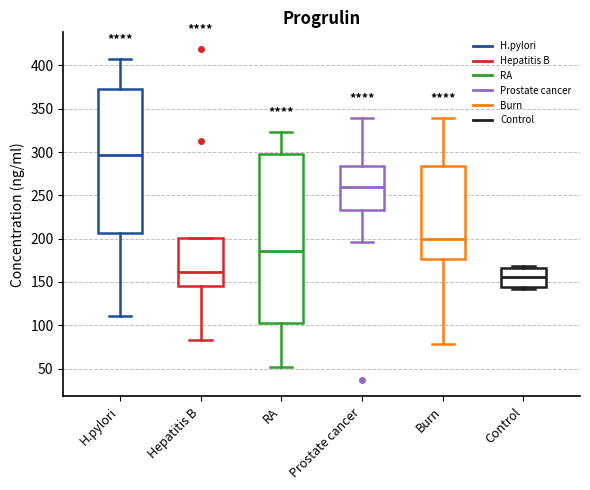

Reading left to right, transcribe this box plot: for each box, give where its median line is, the range the box spans, and where its two whiskers end, as read against the y-axis. The values are not printed on the chart, so give them approximately, as read against the axis.

H.pylori: median 295, box 205 to 375, whiskers 110 to 405
Hepatitis B: median 160, box 145 to 200, whiskers 85 to 200
RA: median 185, box 105 to 295, whiskers 50 to 325
Prostate cancer: median 260, box 235 to 285, whiskers 195 to 340
Burn: median 200, box 175 to 285, whiskers 80 to 340
Control: median 155, box 145 to 165, whiskers 140 to 170